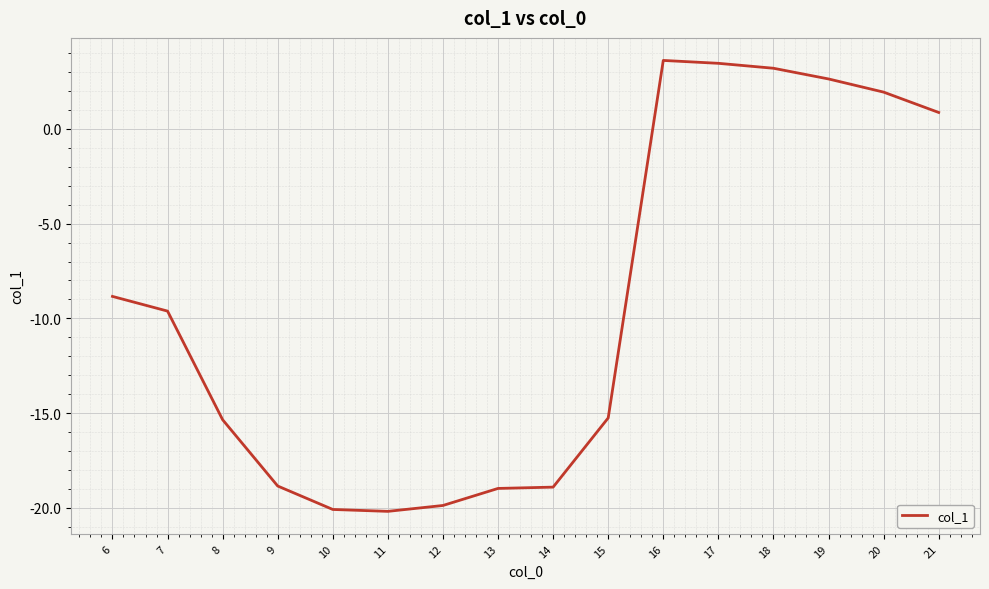

True or false: the data shows 3.2 at 18.

True